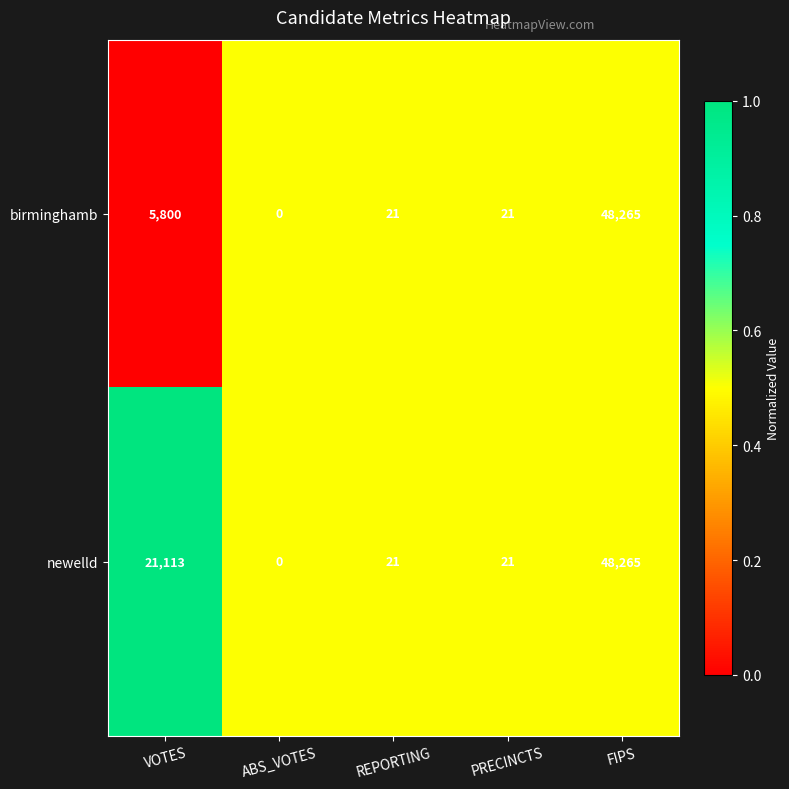

What is the approximate value of birminghamb at PRECINCTS?

21